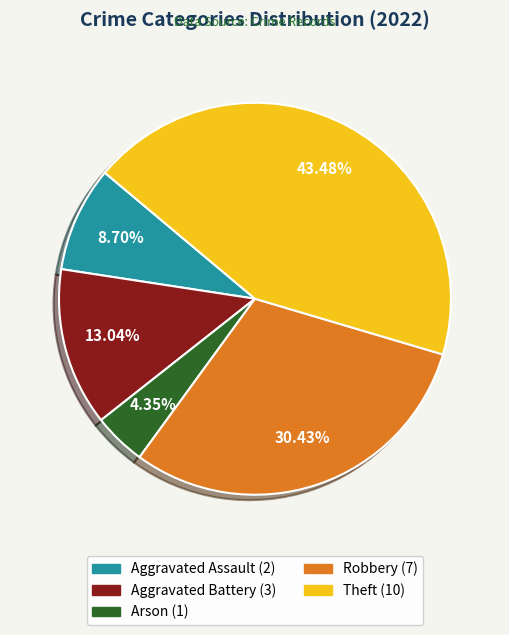

Is the sum of Arson and Robbery greater than half?

No